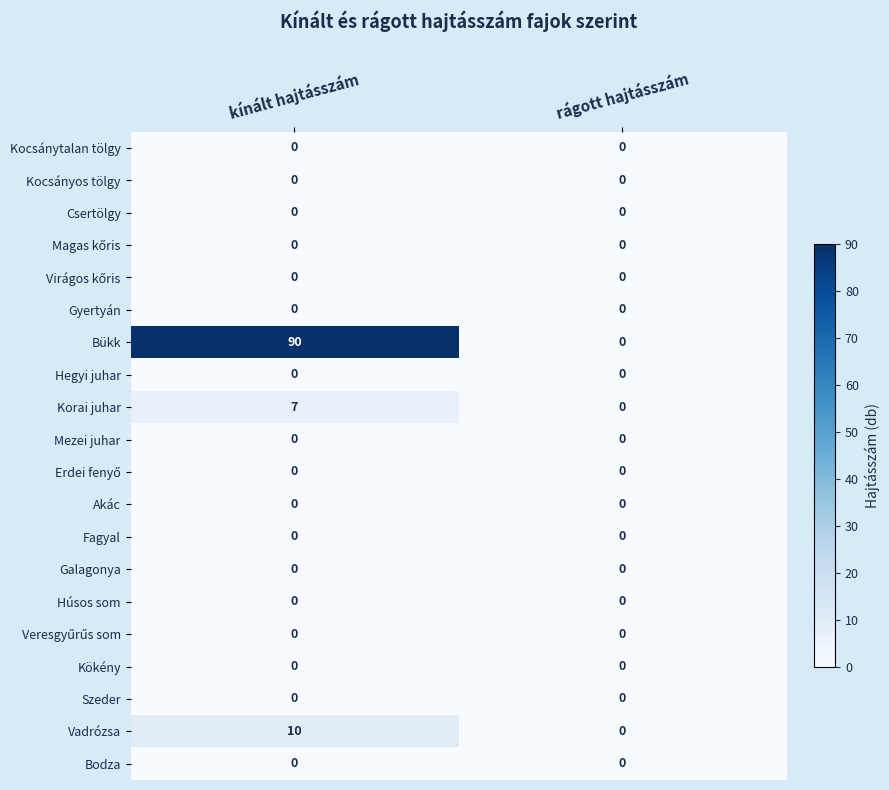

What is the maximum value shown in the chart?

90